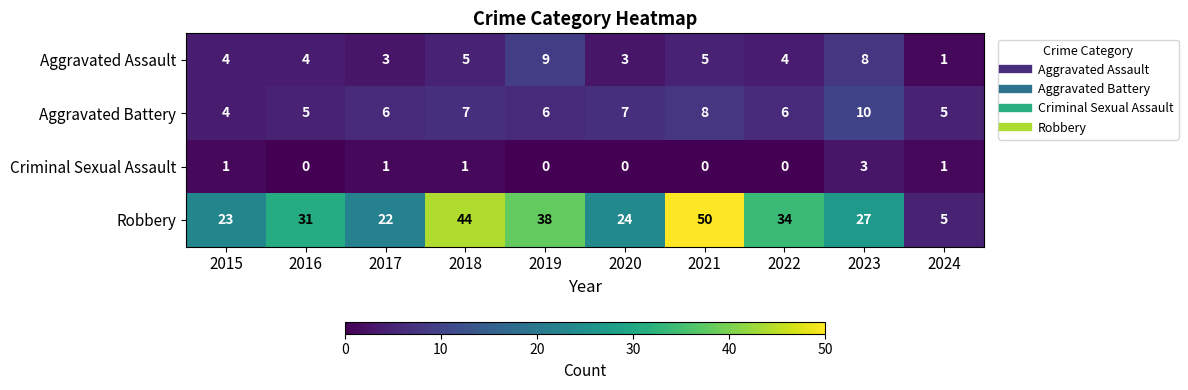

What is the spread (max minus min) of values at 2023?

24